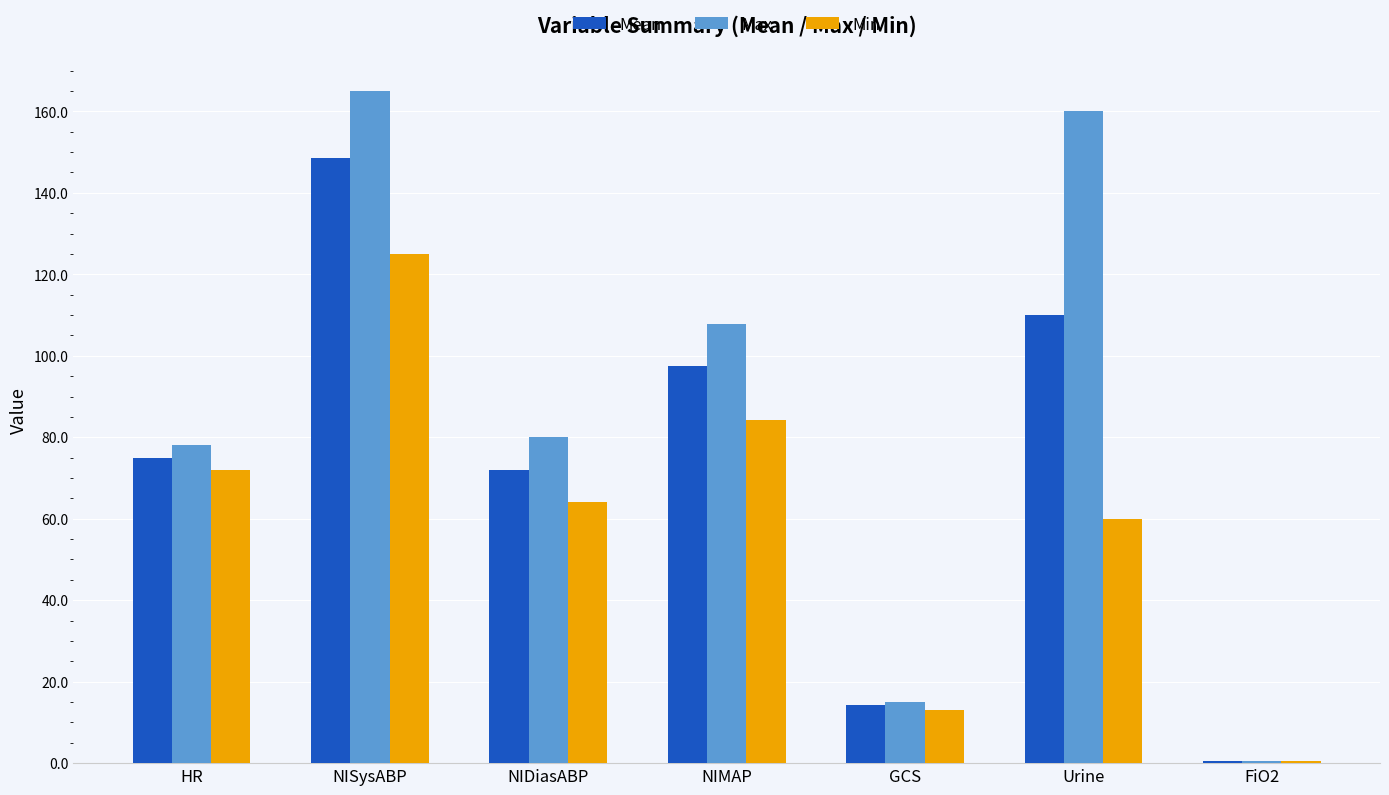

What is the maximum value shown in the chart?

165.0